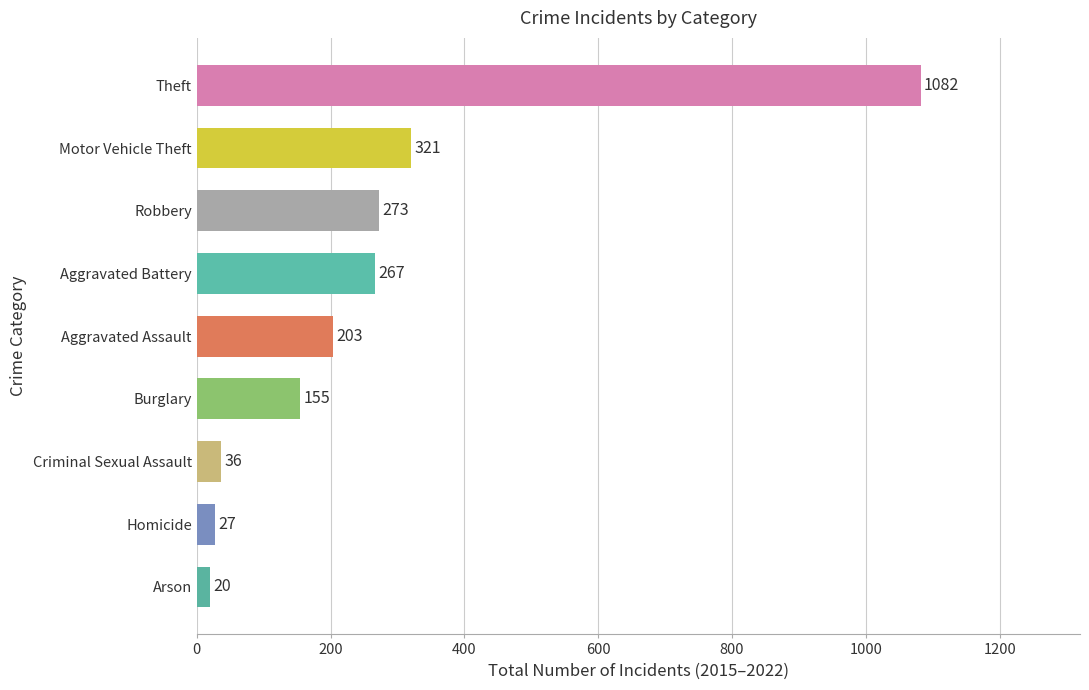

List the labels in order of value, largest first.

Theft, Motor Vehicle Theft, Robbery, Aggravated Battery, Aggravated Assault, Burglary, Criminal Sexual Assault, Homicide, Arson